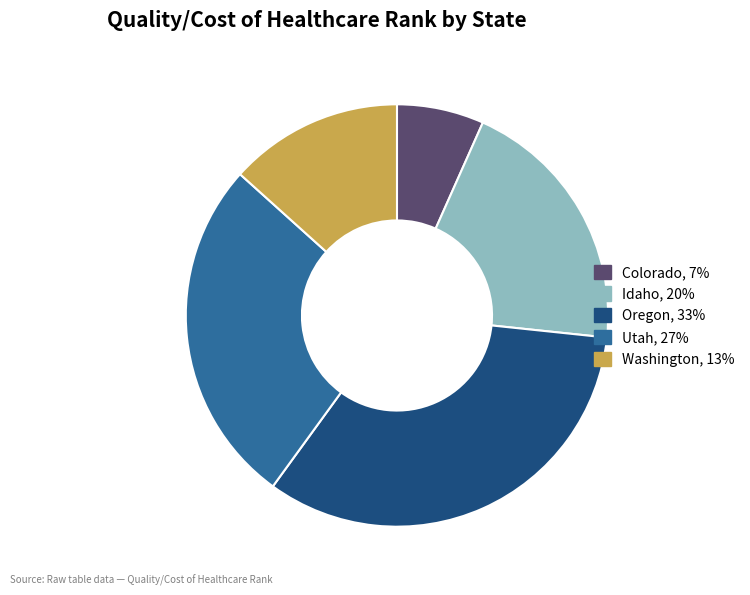

Does any single category account for the majority?

No